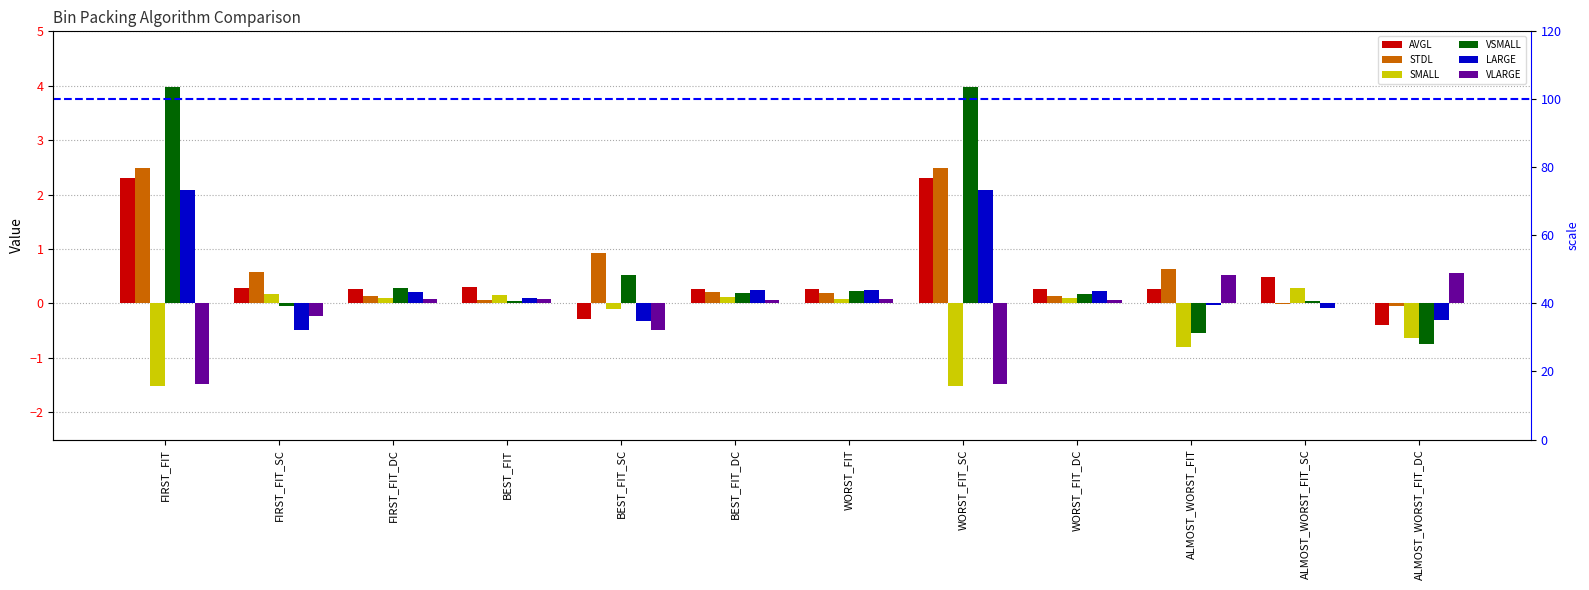

Are the bars grouped side by side (vs. stacked)?

Yes